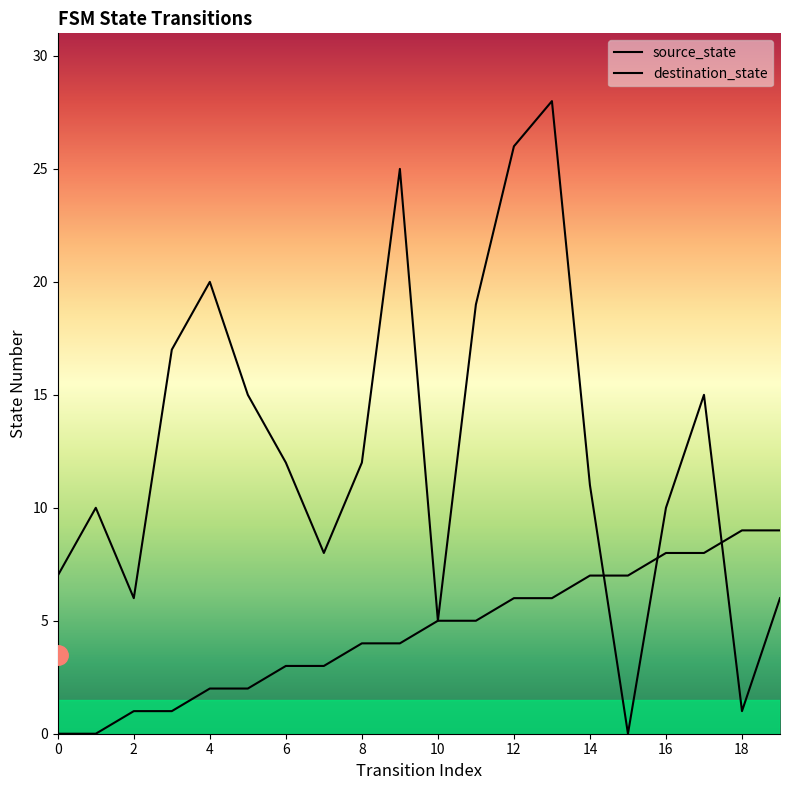

Reading right to left, extract all data points from this chart.

source_state: 19=9	18=9	17=8	16=8	15=7	14=7	13=6	12=6	11=5	10=5	9=4	8=4	7=3	6=3	5=2	4=2	3=1	2=1	1=0	0=0
destination_state: 19=6	18=1	17=15	16=10	15=0	14=11	13=28	12=26	11=19	10=5	9=25	8=12	7=8	6=12	5=15	4=20	3=17	2=6	1=10	0=7